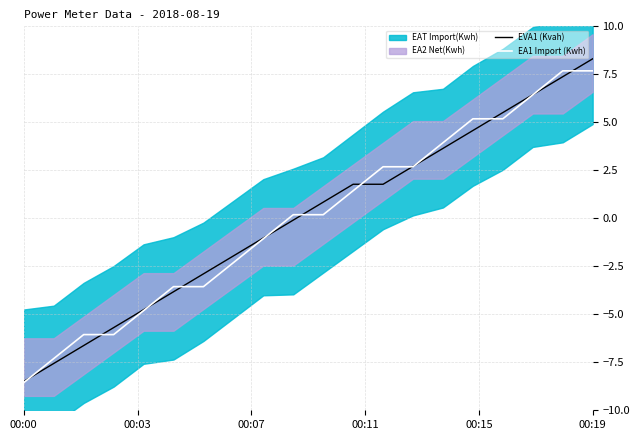

What is the lowest value of the EVA1 (Kvah) series?

-8.5